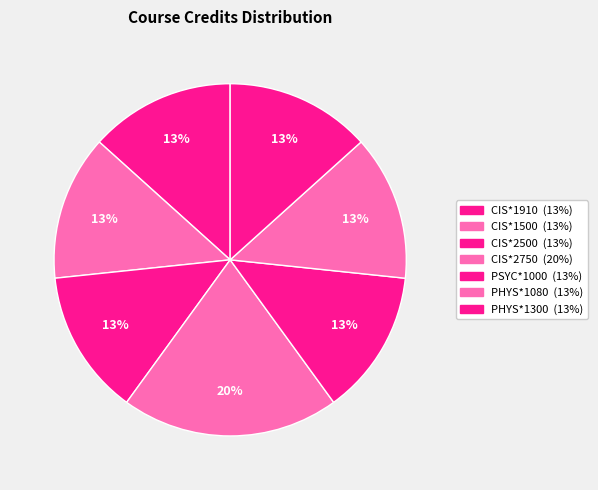

Count the number of slices in the pie.

7